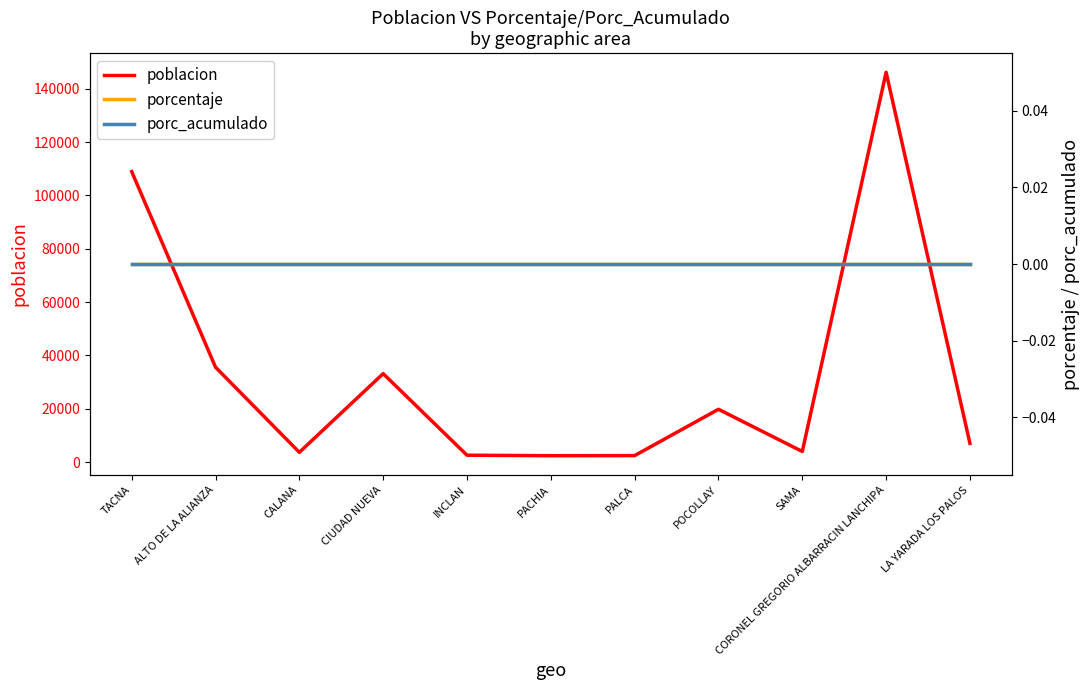

True or false: porcentaje and porc_acumulado cross at least once.

False